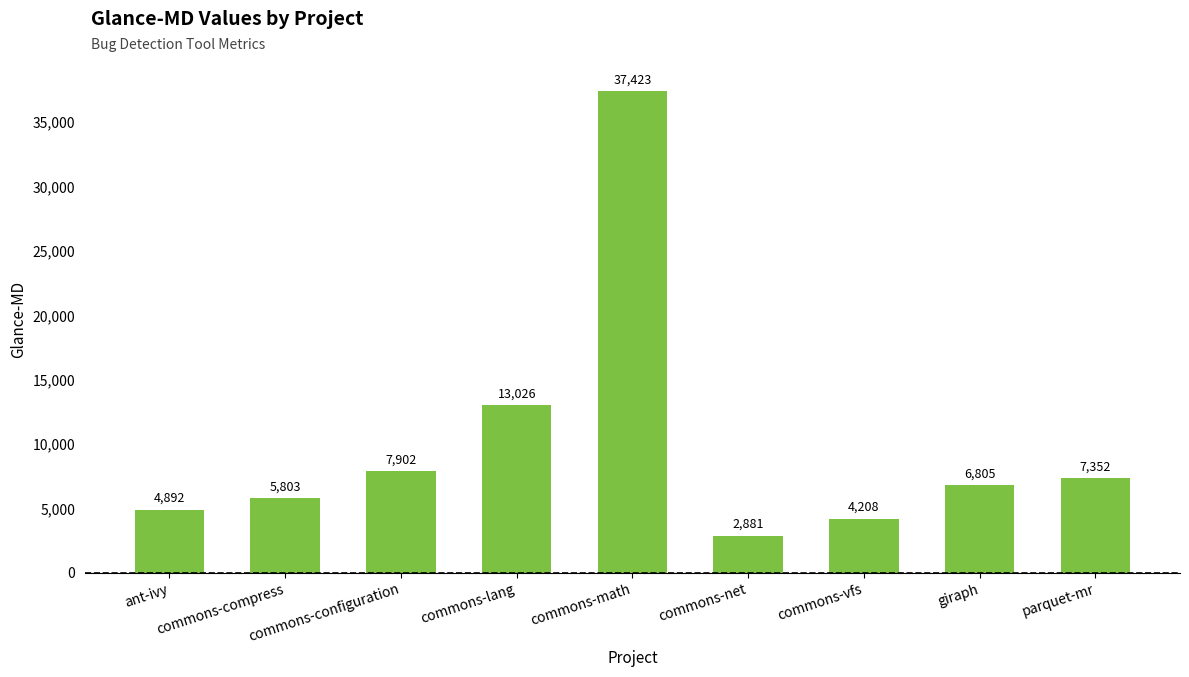

What position from the left is parquet-mr?

9